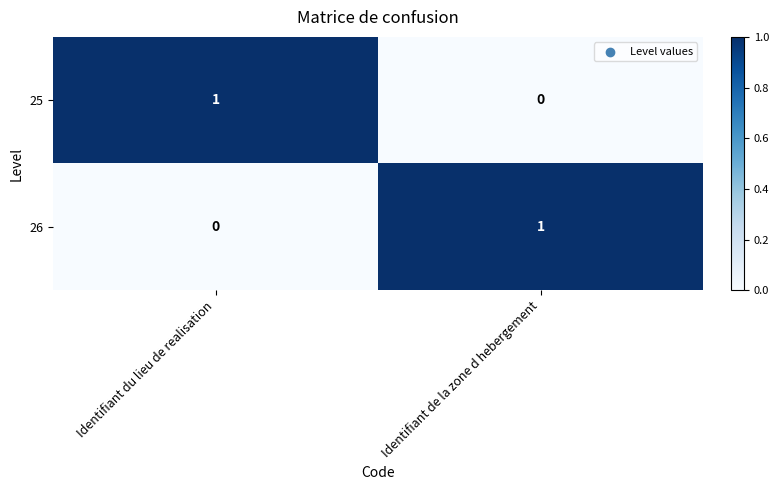

At which label is 25 closest to 0?

Identifiant de la zone d hebergement